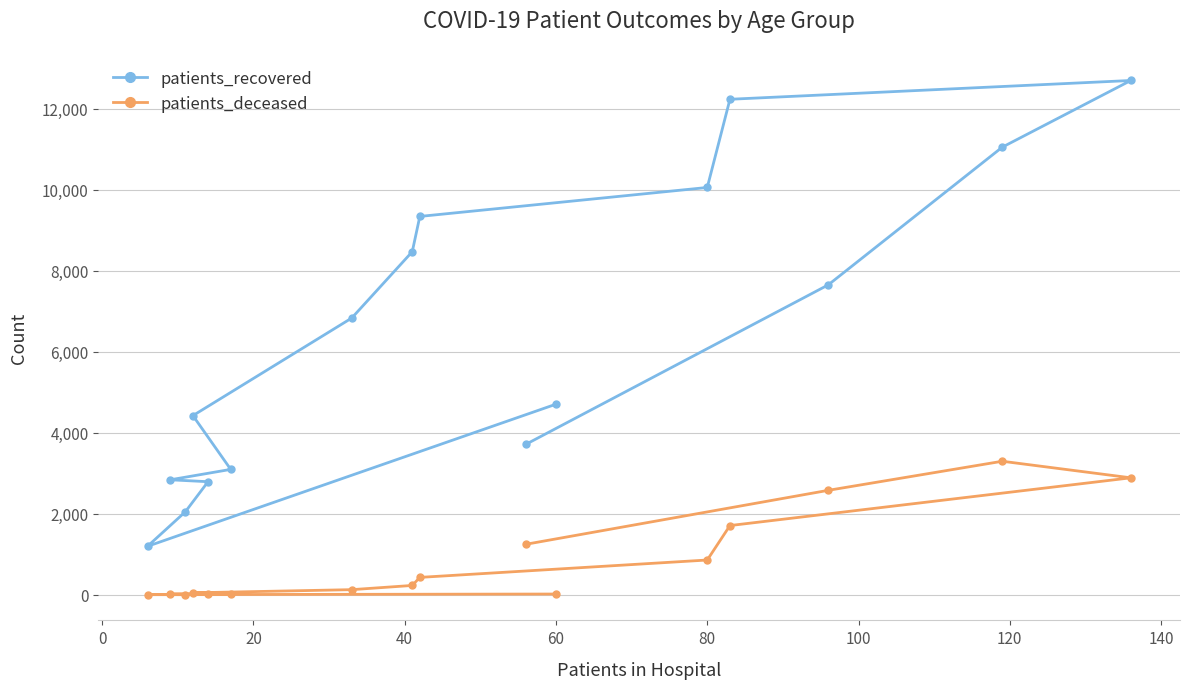

What is the average value of the patients_recovered series?

6449